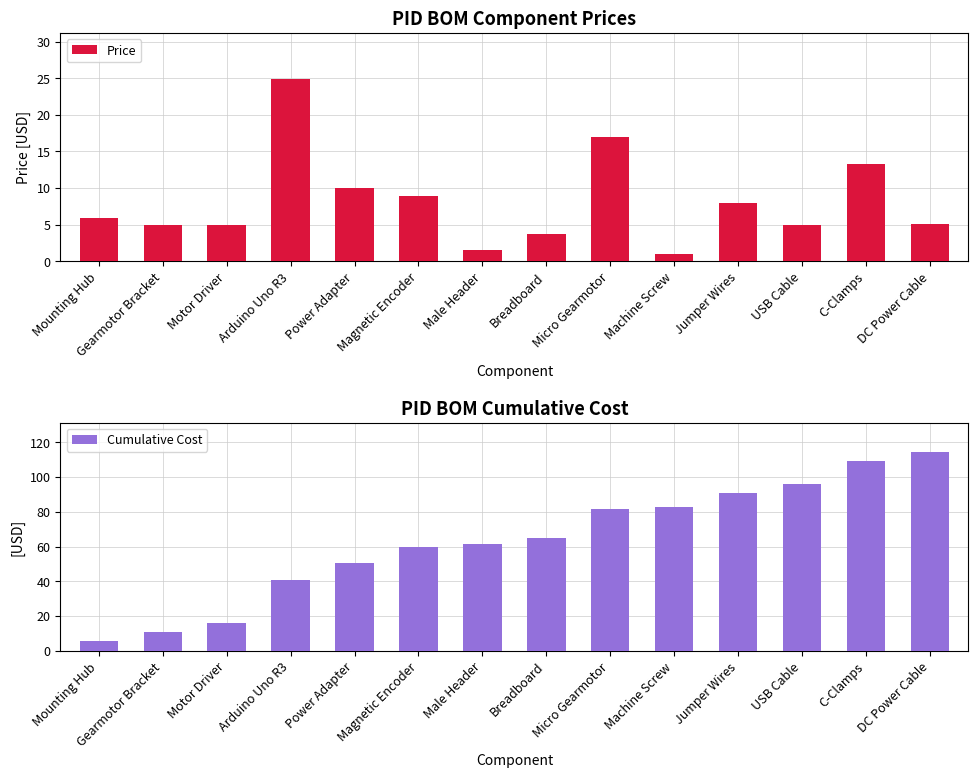

What is the difference between the Price values at Micro Gearmotor and Gearmotor Bracket?

12.0